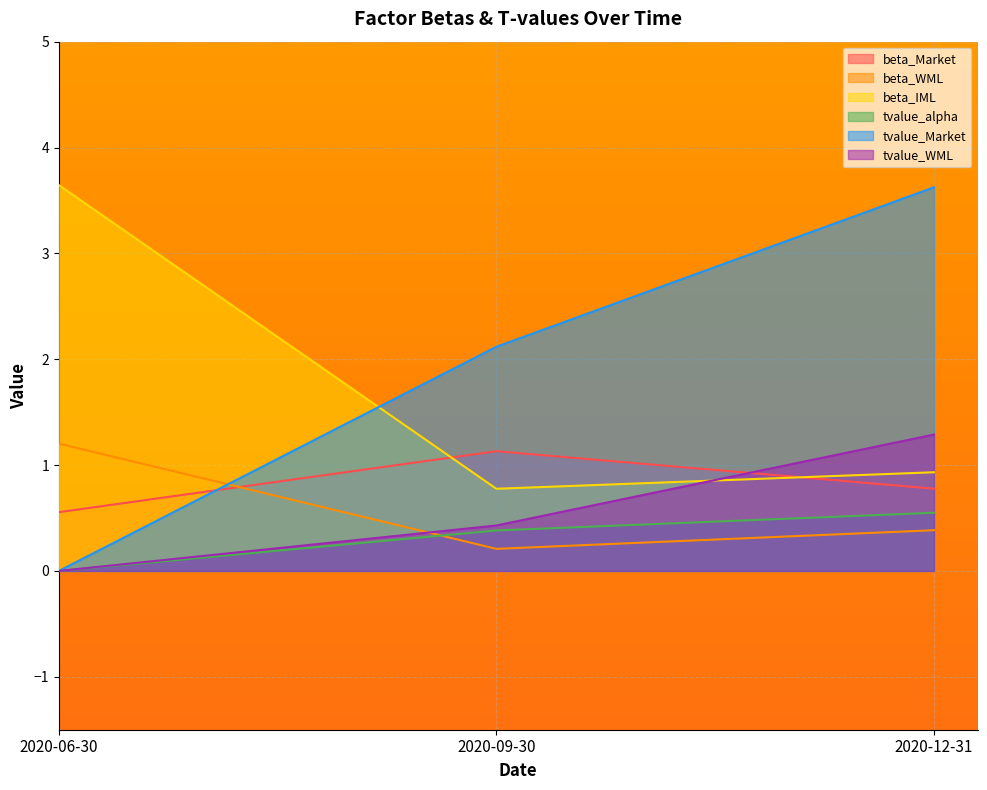

Which label corresponds to the smallest value in the chart?

2020-06-30